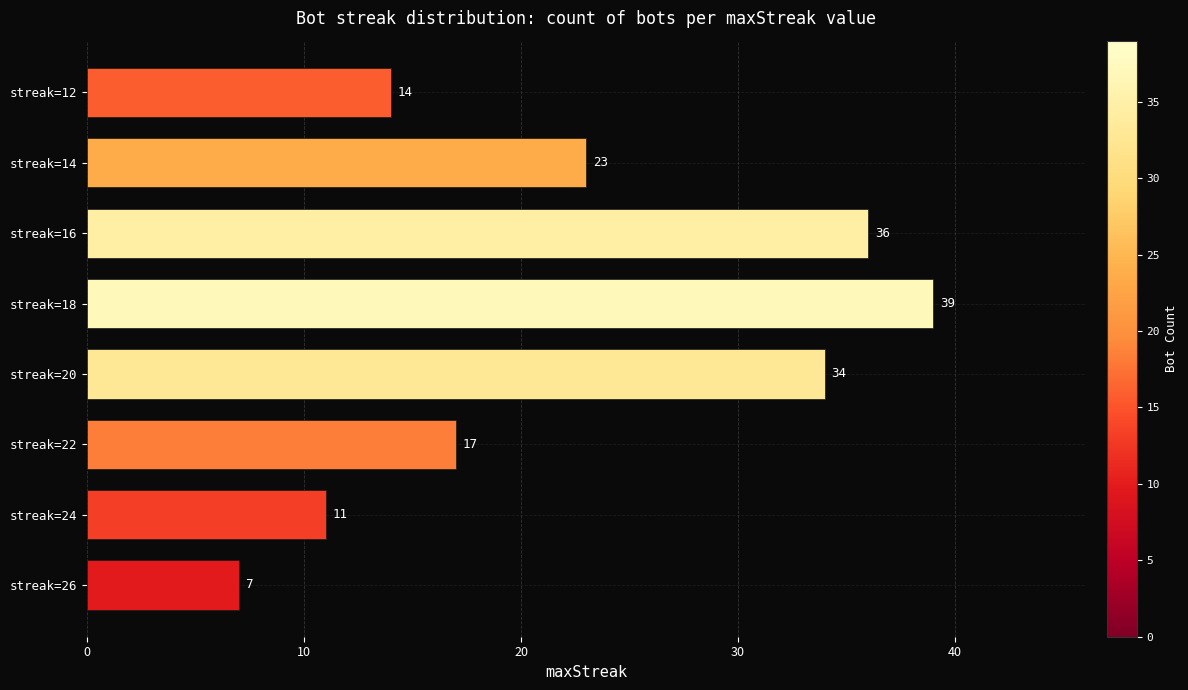

Rank the categories by value from highest to lowest.

streak=18, streak=16, streak=20, streak=14, streak=22, streak=12, streak=24, streak=26